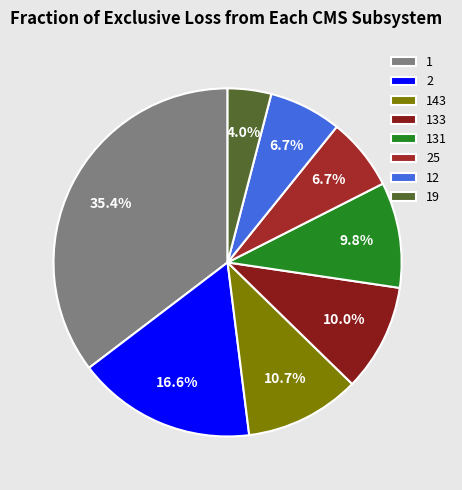

Count the number of slices in the pie.

8